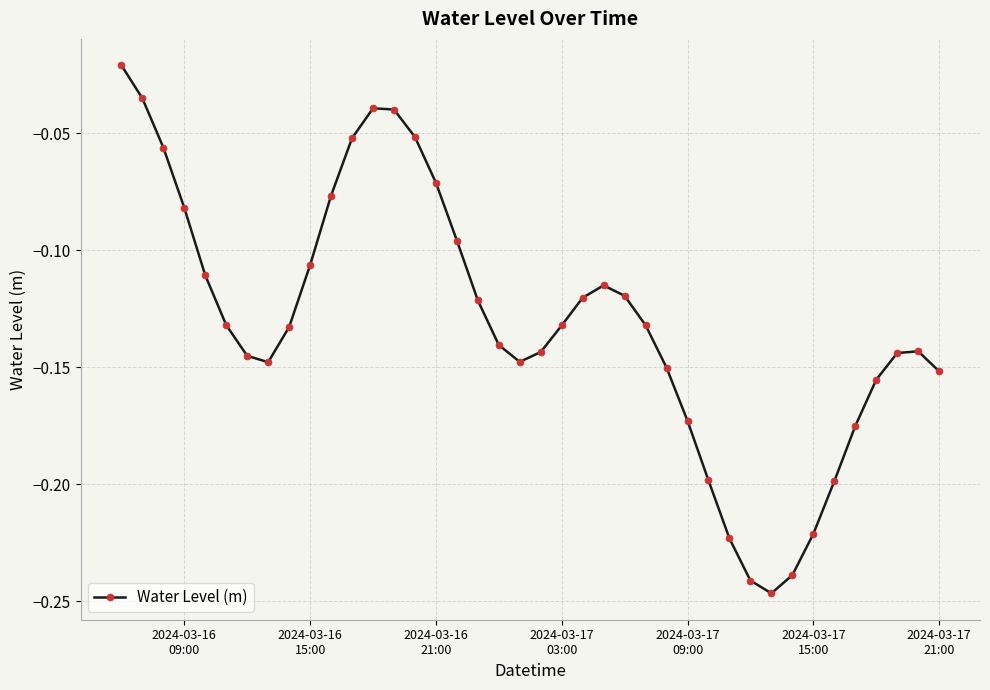

How many points are lower than both their immediate neighbors (excluding endpoints)?

3